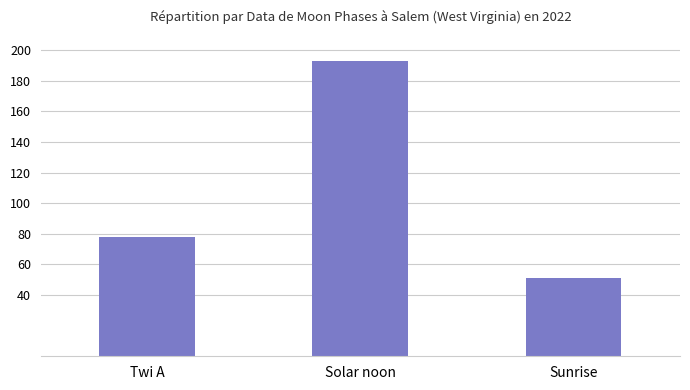

List the labels in order of value, largest first.

Solar noon, Twi A, Sunrise